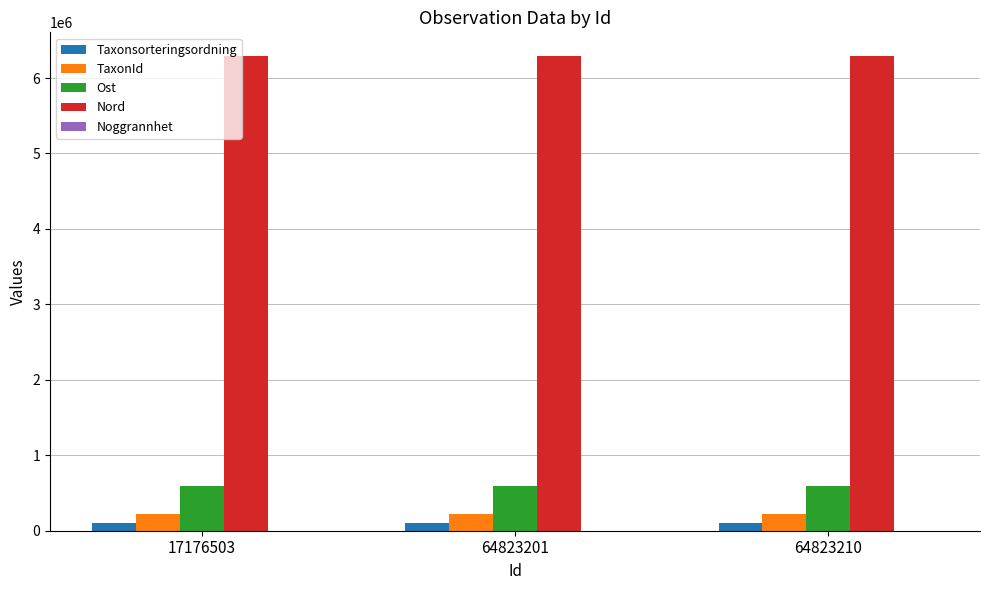

What is the greatest value displayed?

6290877